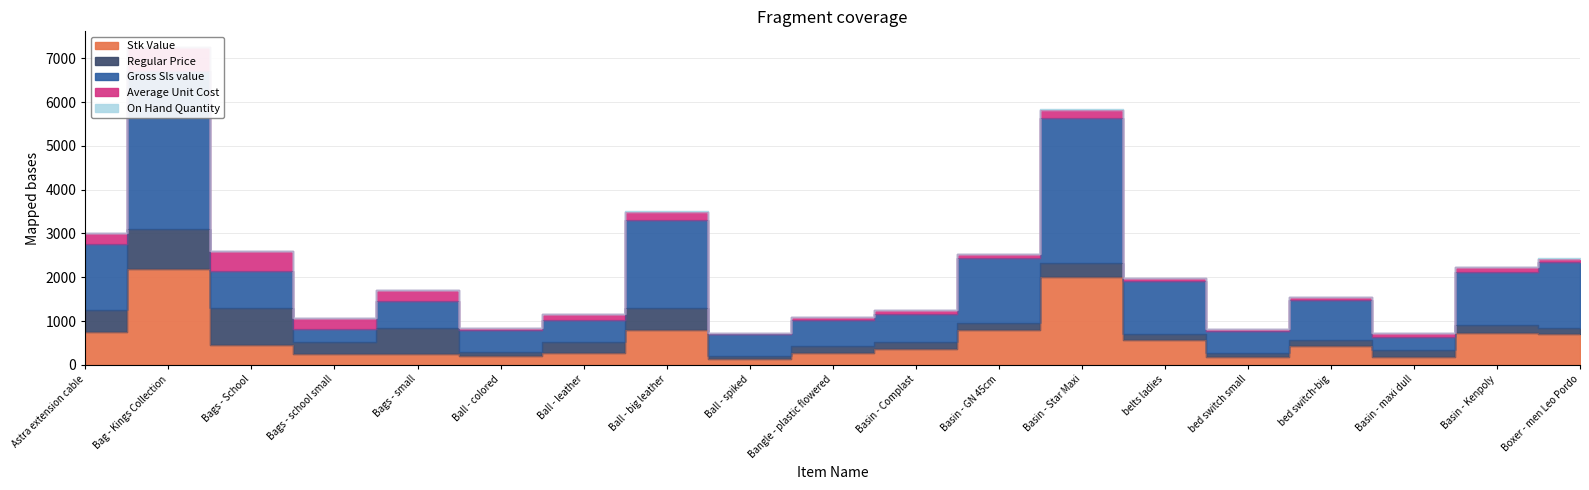

Which category has the highest value in the Regular Price series?

Bag - Kings Collection